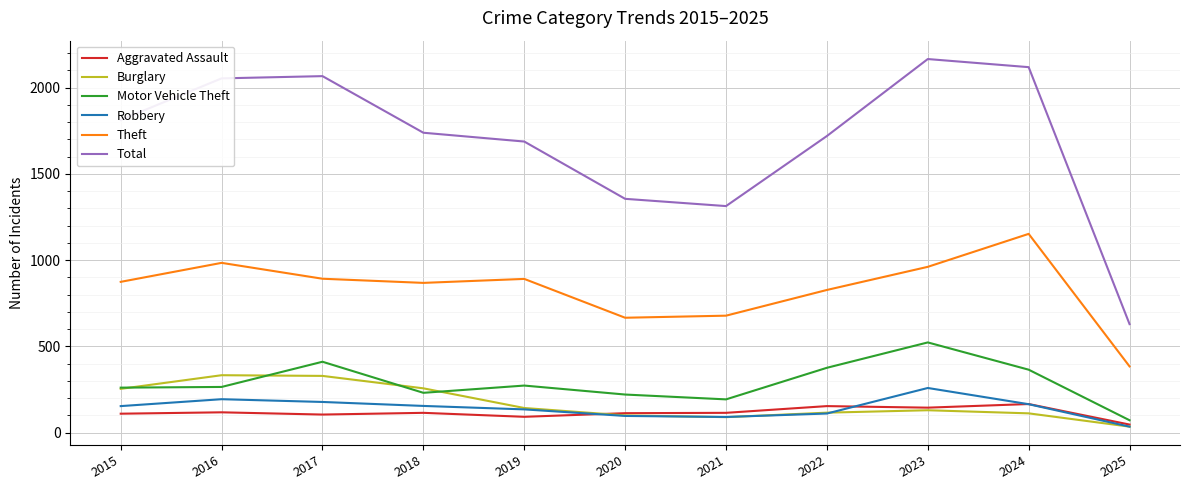

What is the spread (max minus min) of values at 2023?

2035